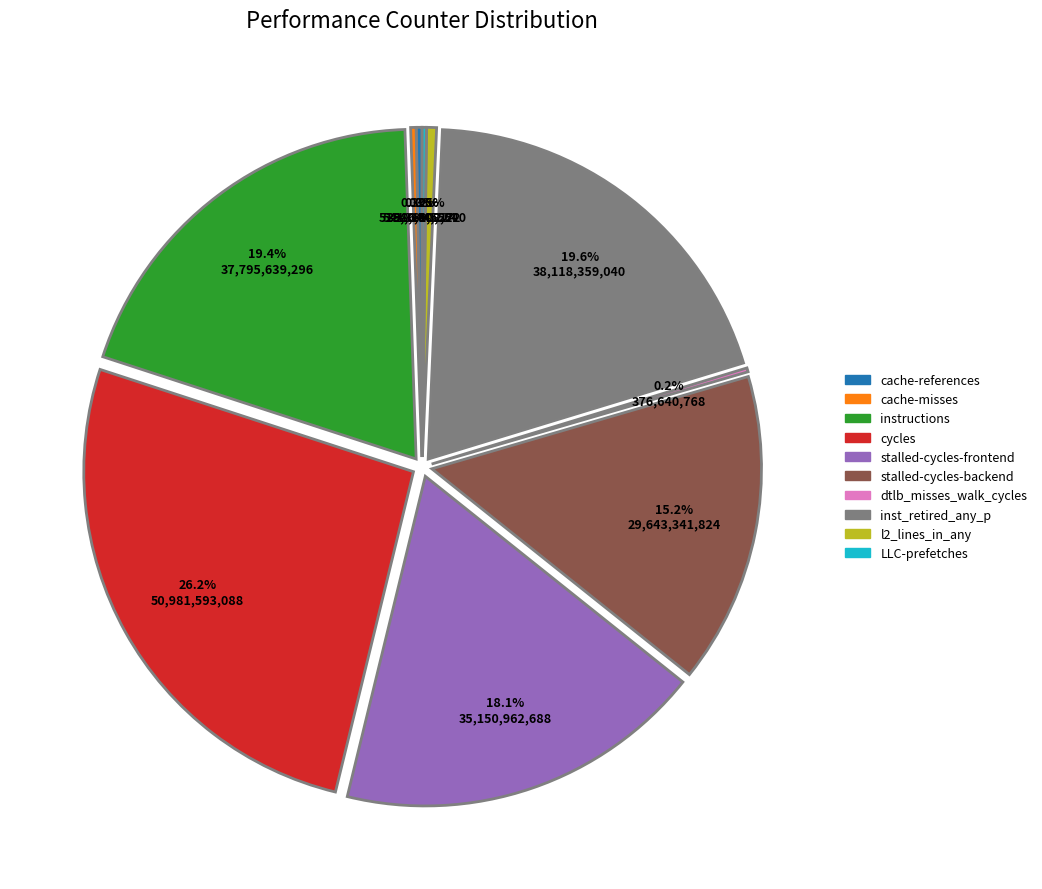

What is the largest slice in the pie chart?

cycles